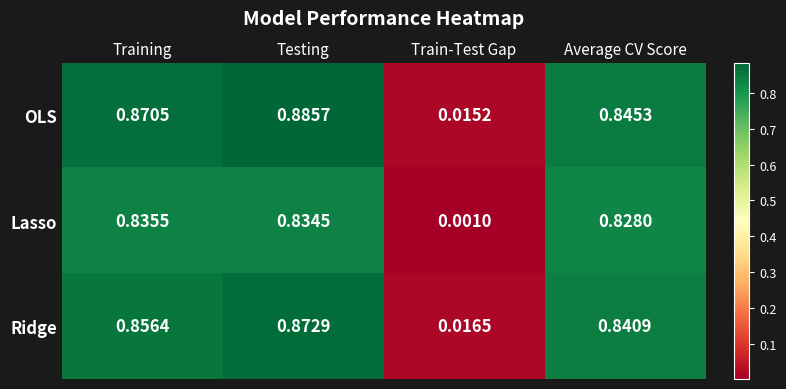

Which label corresponds to the smallest value in the chart?

Train-Test Gap